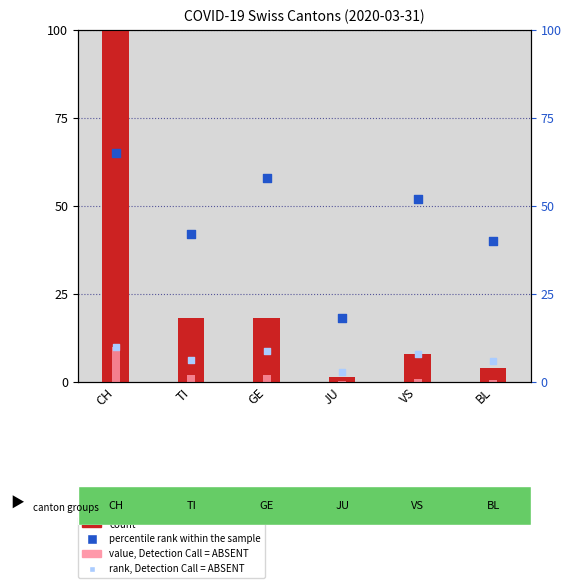

Which series has the largest total across all categories?

percentile rank within the sample